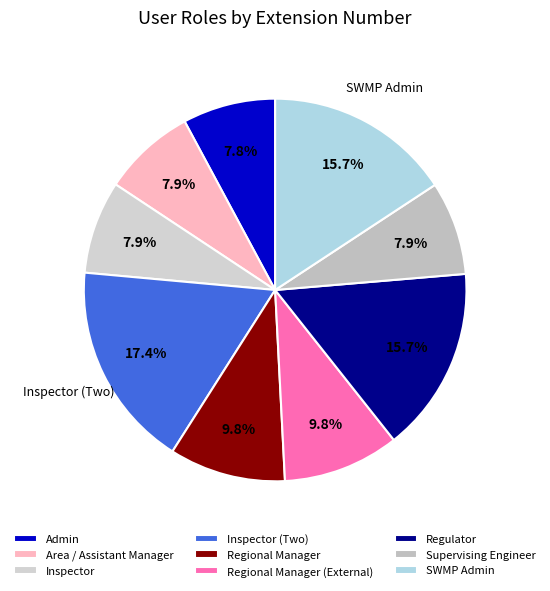

Which slice is the largest?

Inspector (Two)